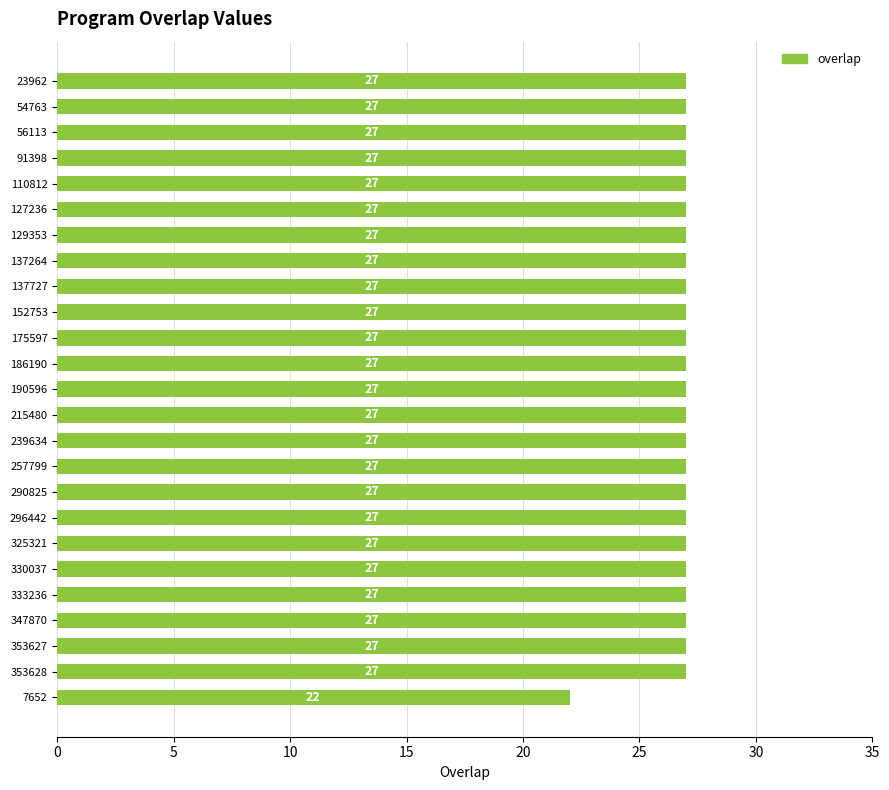

Which label corresponds to the smallest value in the chart?

7652